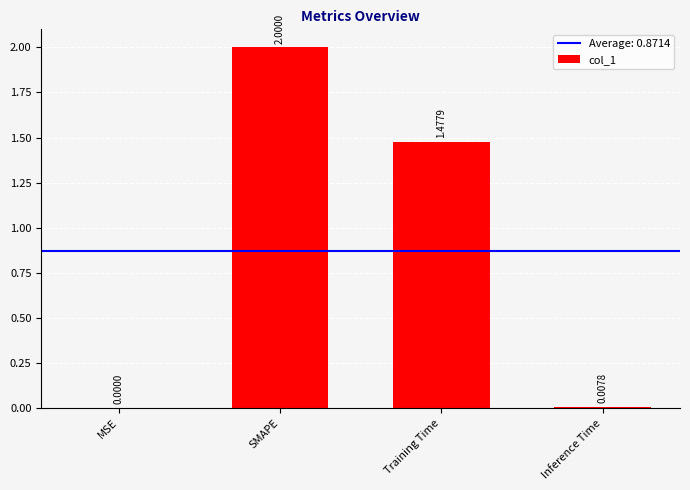

What is the sum of the values at Training Time and SMAPE?

3.5